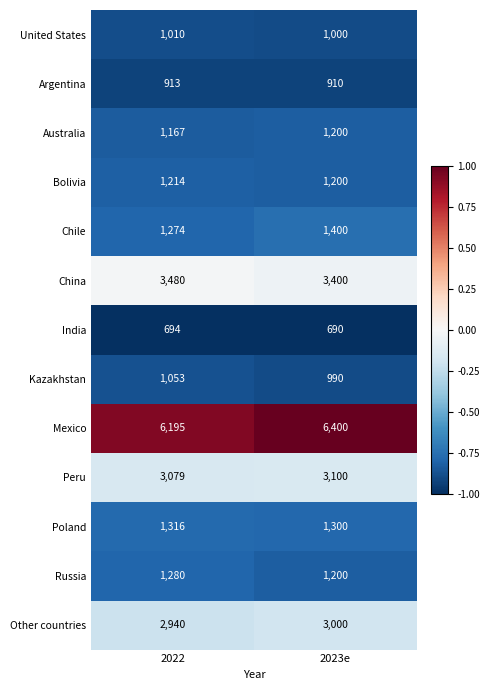

Count the number of data series in this chart.

13